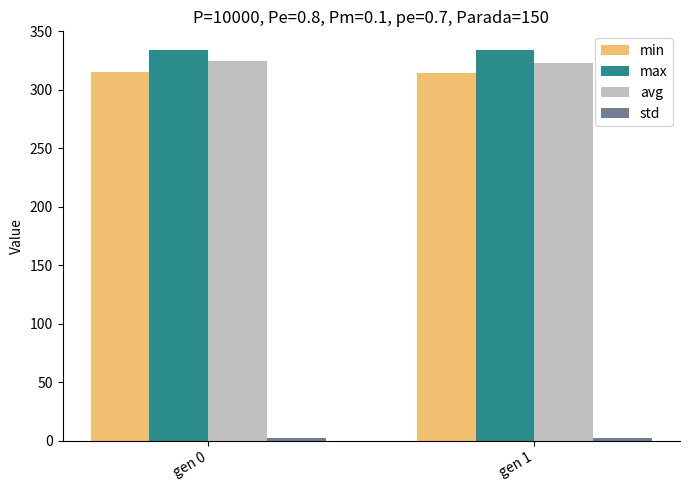

The value of max at gen 0 is 333.8. True or false?

True